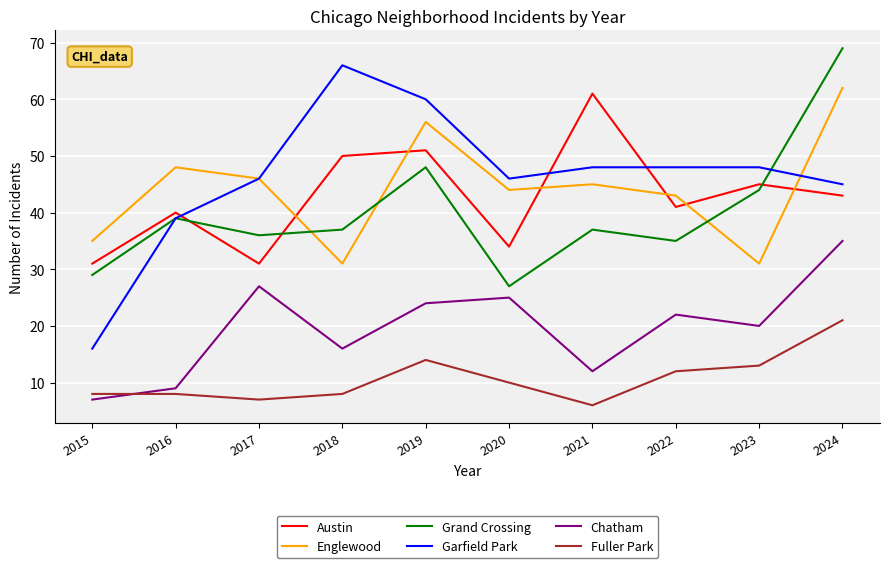

Which series has the widest spread of values?

Garfield Park